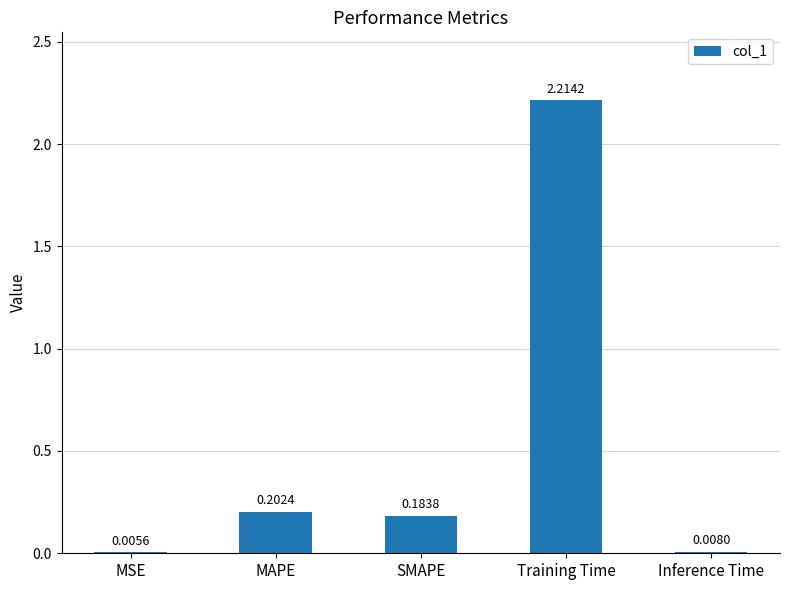

At which label is the value closest to 1?

MAPE